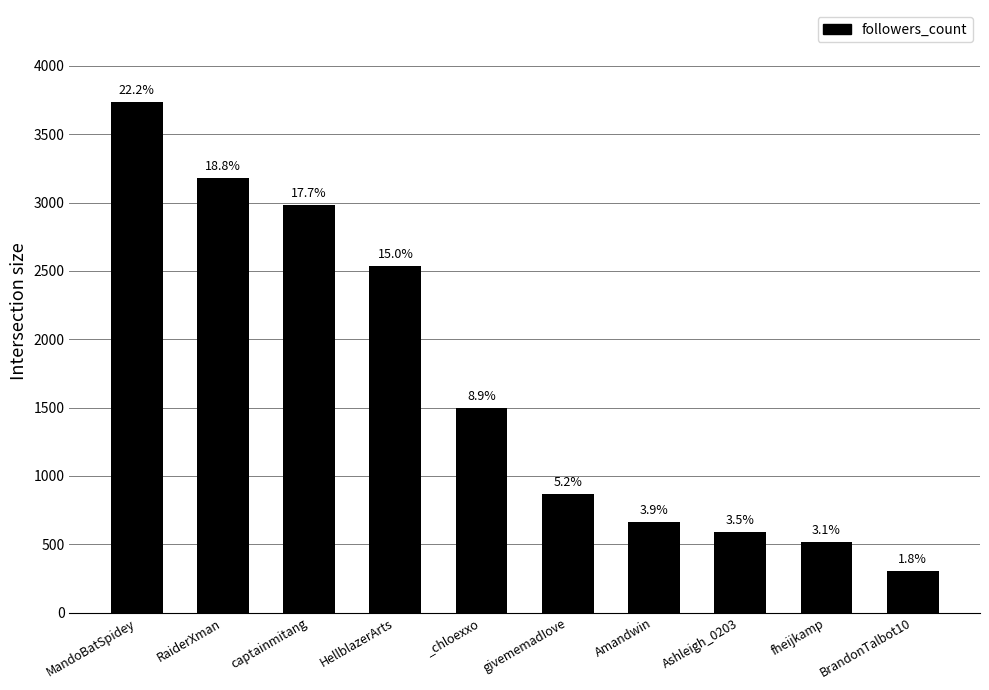

How many bars are there in total?

10